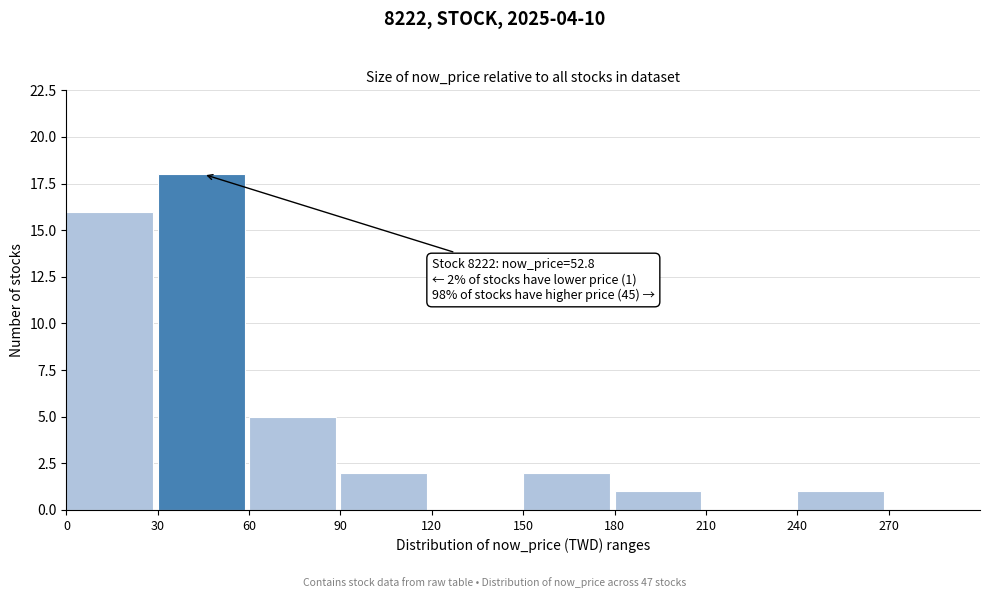

Which range on the x-axis has the tallest bar?

30 to 60